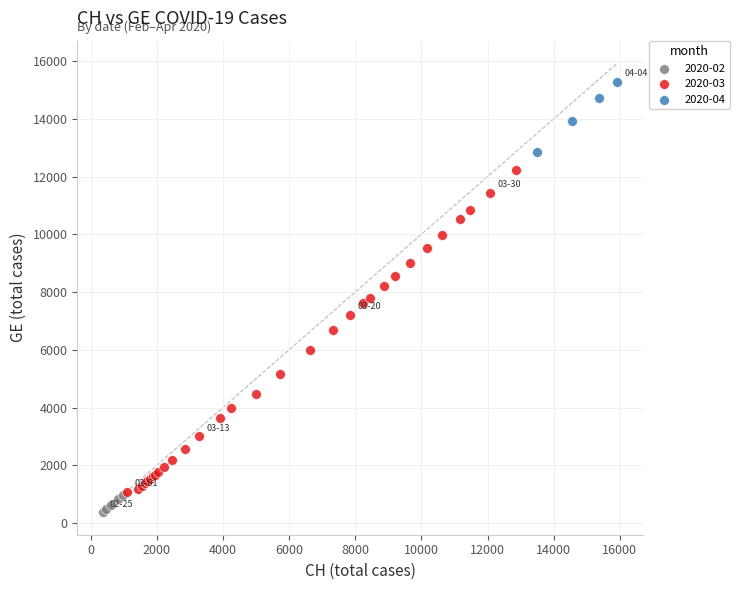

Which series contains the lowest Y value?

2020-02